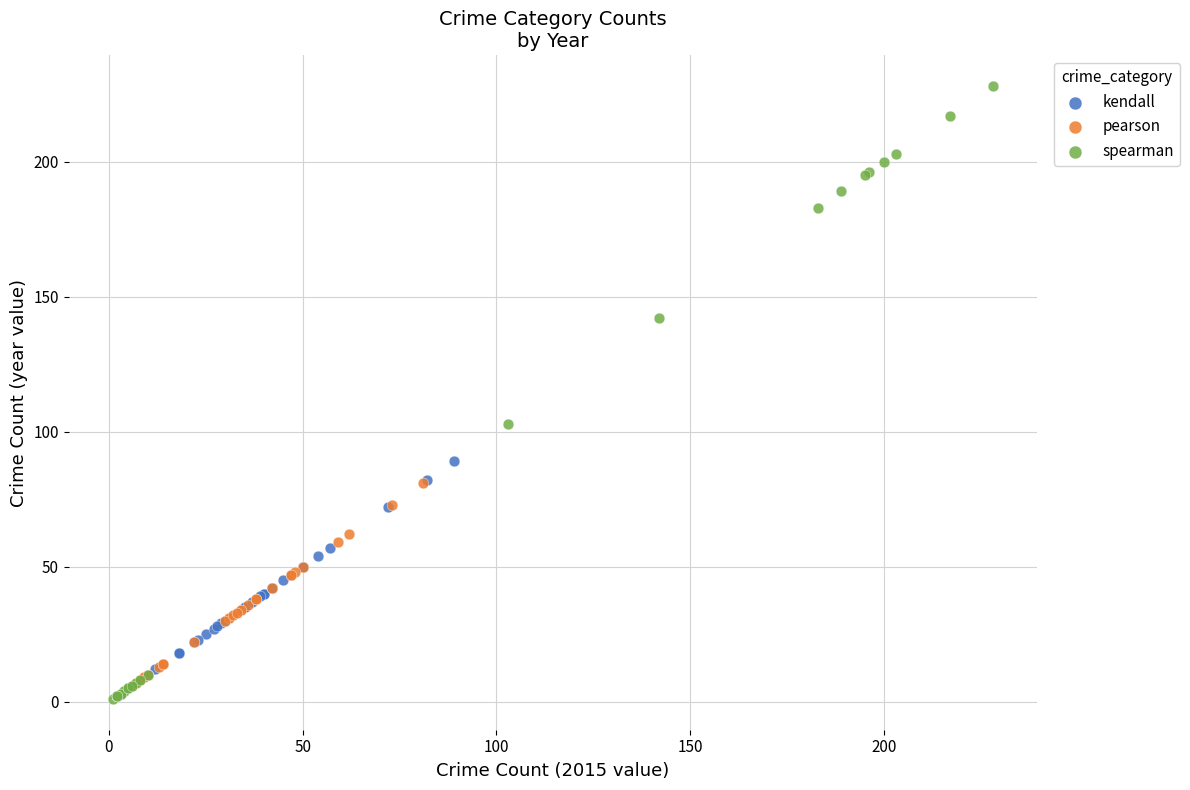

Which series reaches the maximum Y coordinate?

spearman